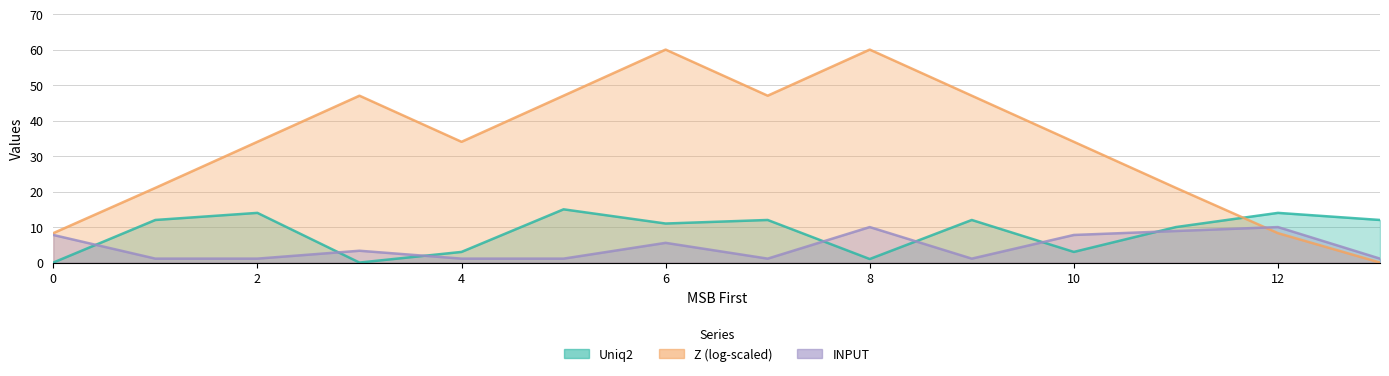

Where do Uniq2 and INPUT first cross each other?

0 and 1